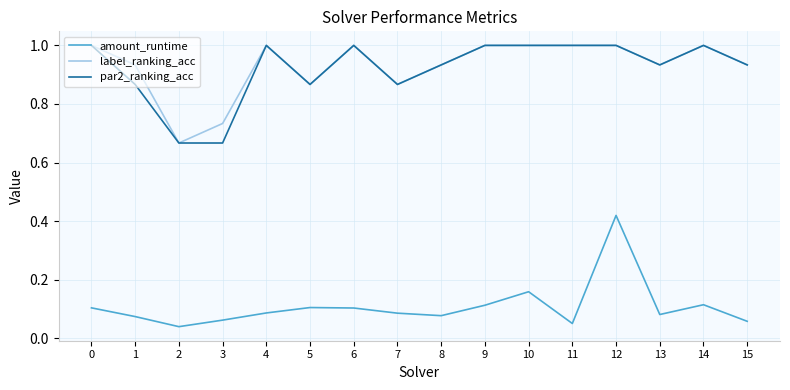

Which series has the widest spread of values?

amount_runtime